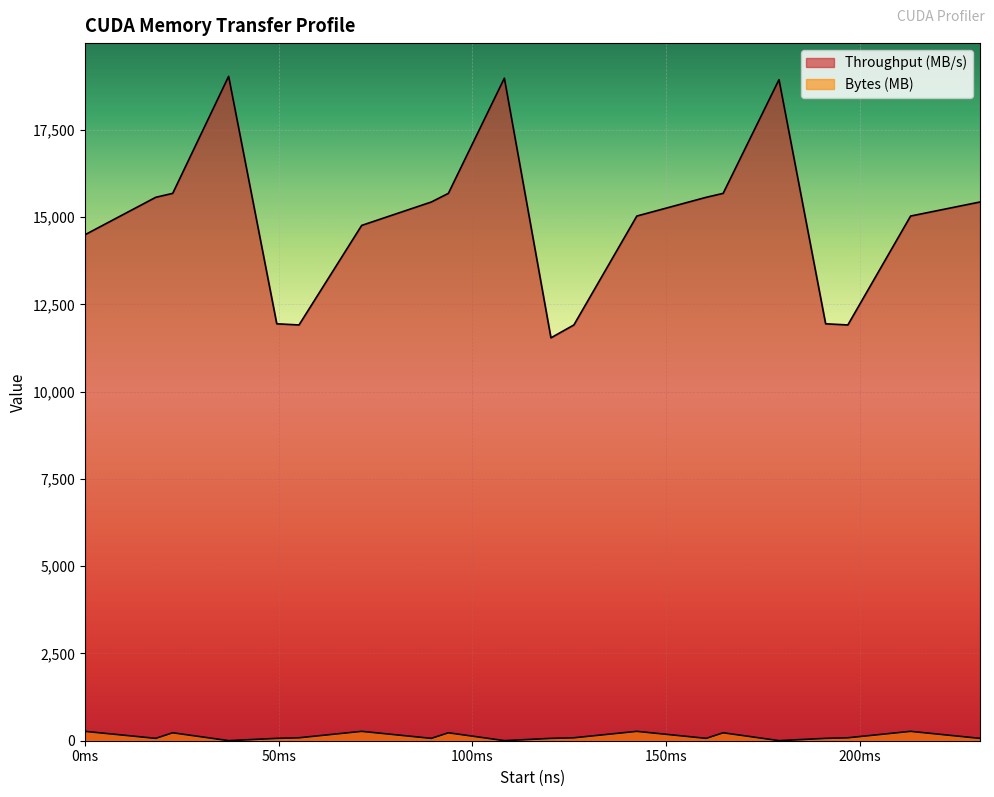

What is the value of the Throughput (MB/s) point at the 9th from the left?

15682.2